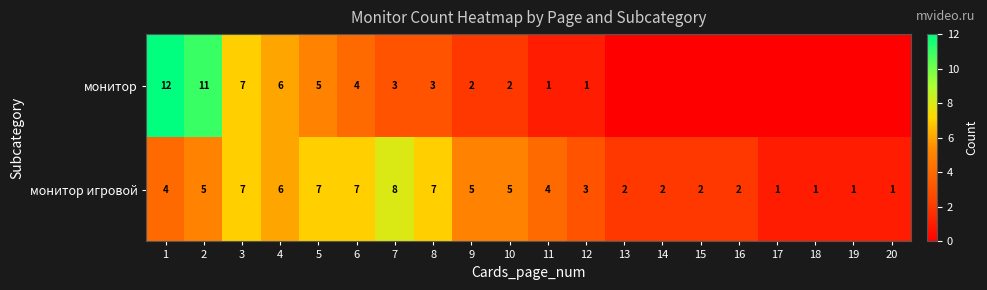

At 12, list the series in order from smallest to largest.

монитор, монитор игровой